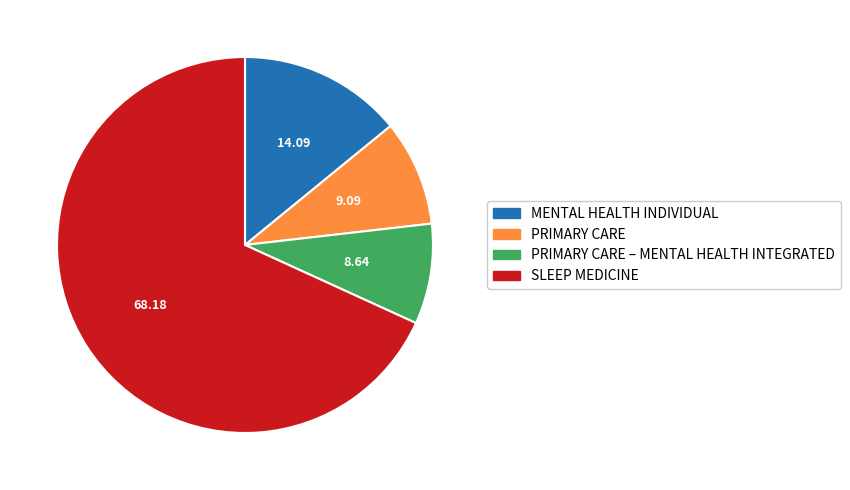

Which slice is the largest?

SLEEP MEDICINE